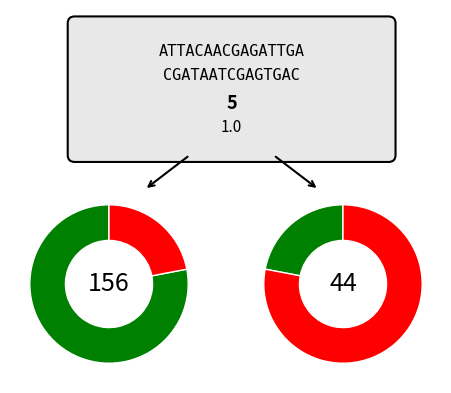

What percentage is the Female slice, to the nearest percent?

22%